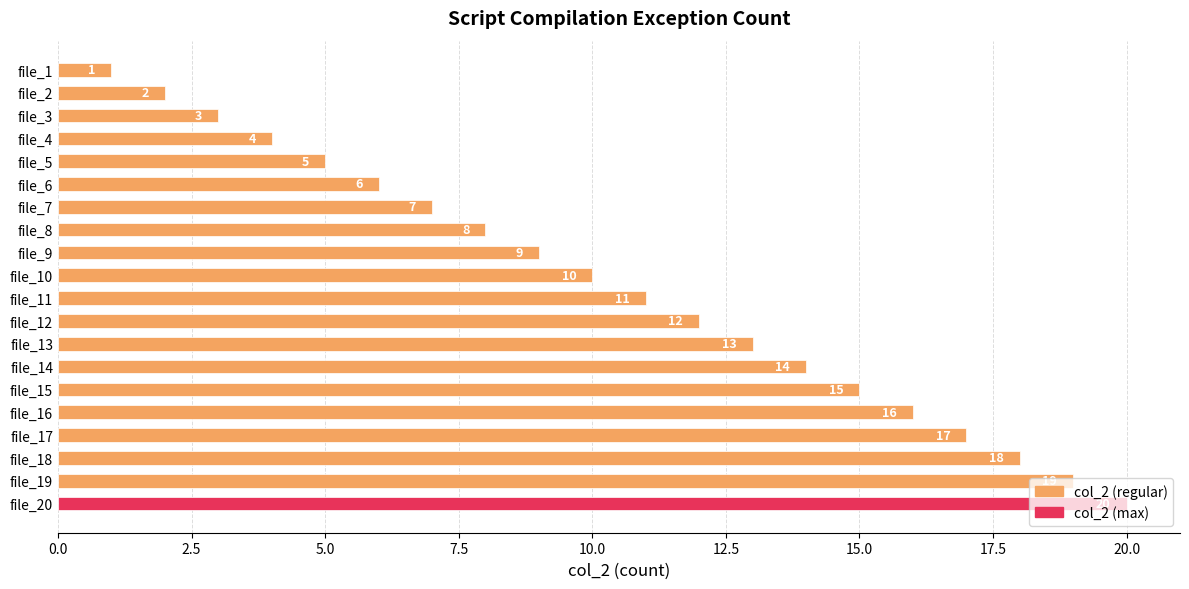

List the labels in order of value, smallest first.

file_1, file_2, file_3, file_4, file_5, file_6, file_7, file_8, file_9, file_10, file_11, file_12, file_13, file_14, file_15, file_16, file_17, file_18, file_19, file_20